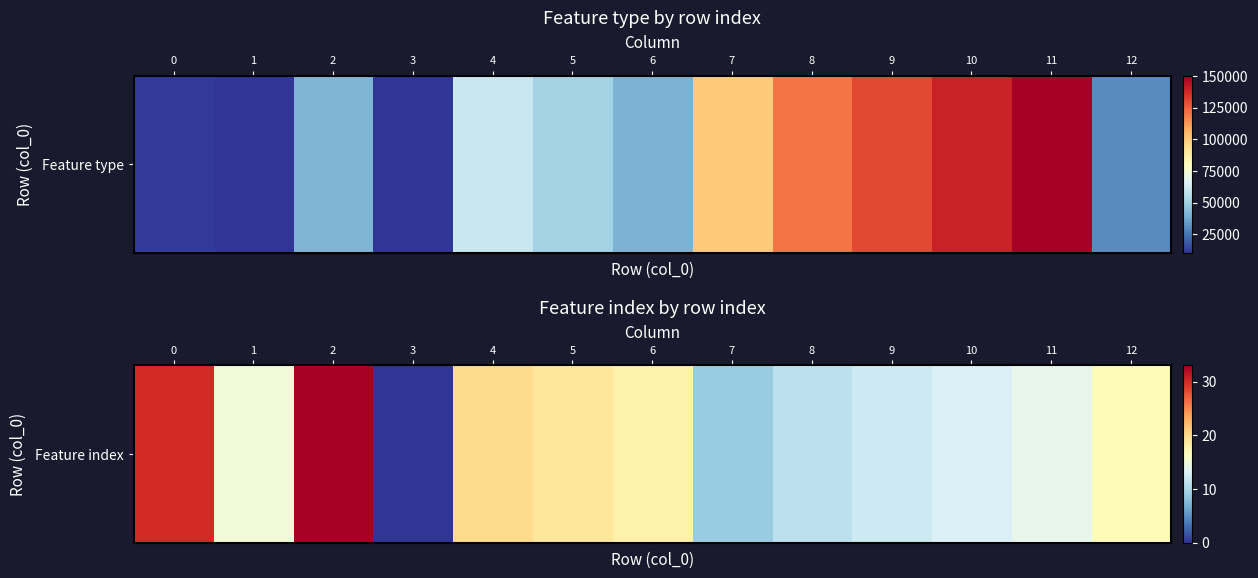

Read the value at 9, to the nearest 5.

10